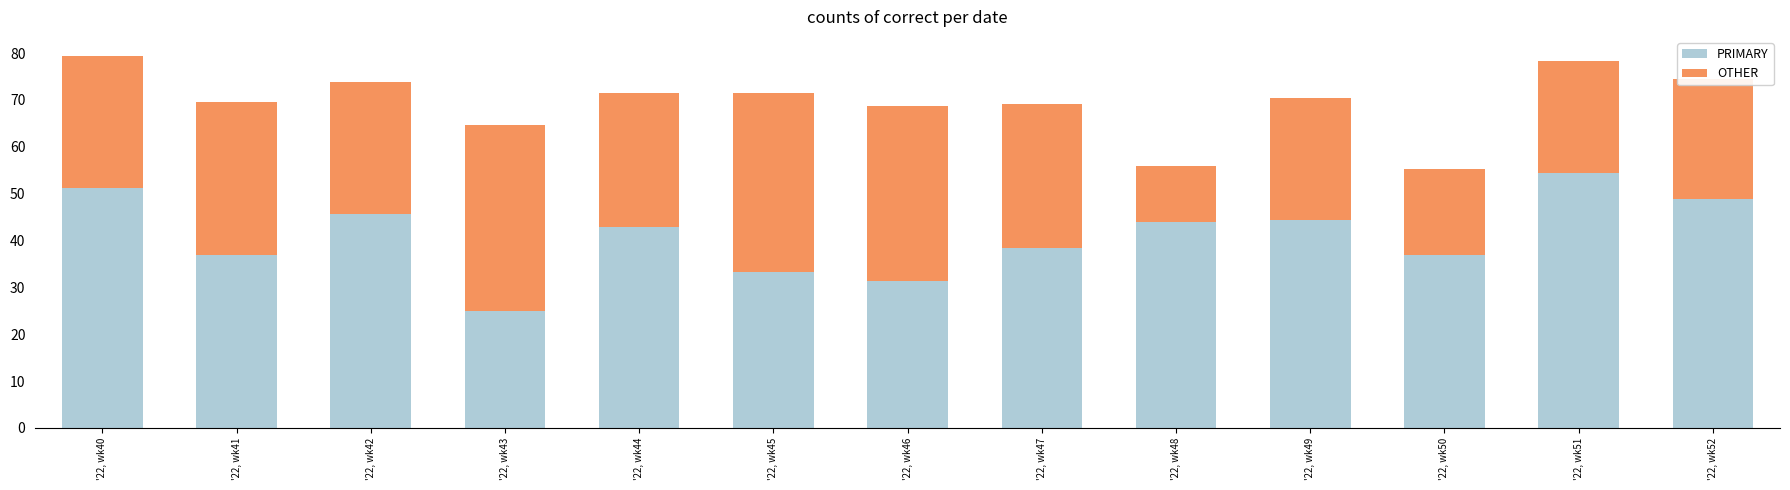

How many distinct data groups are displayed?

2